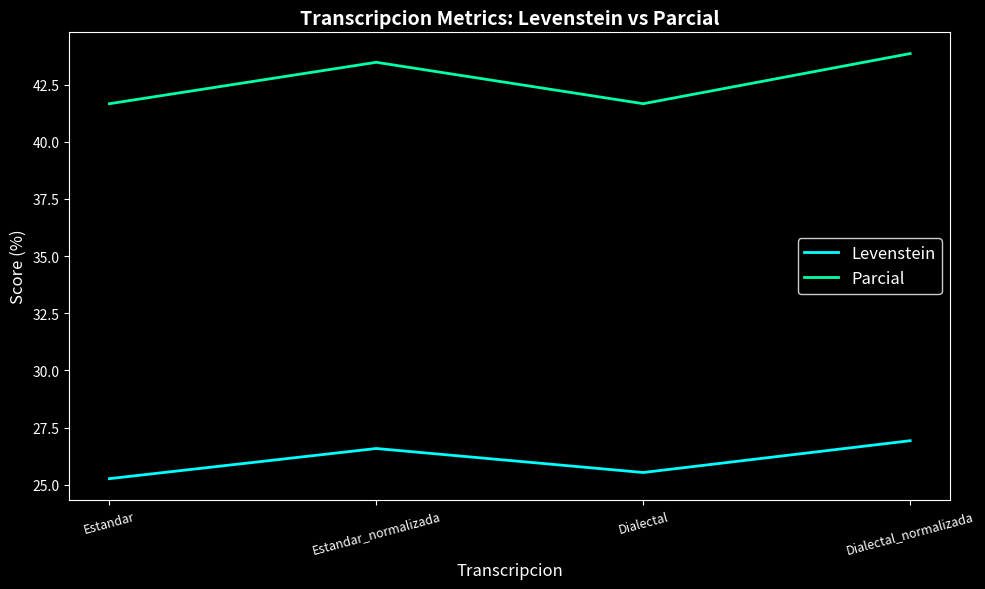

How many values in the Parcial series are below 43?

2